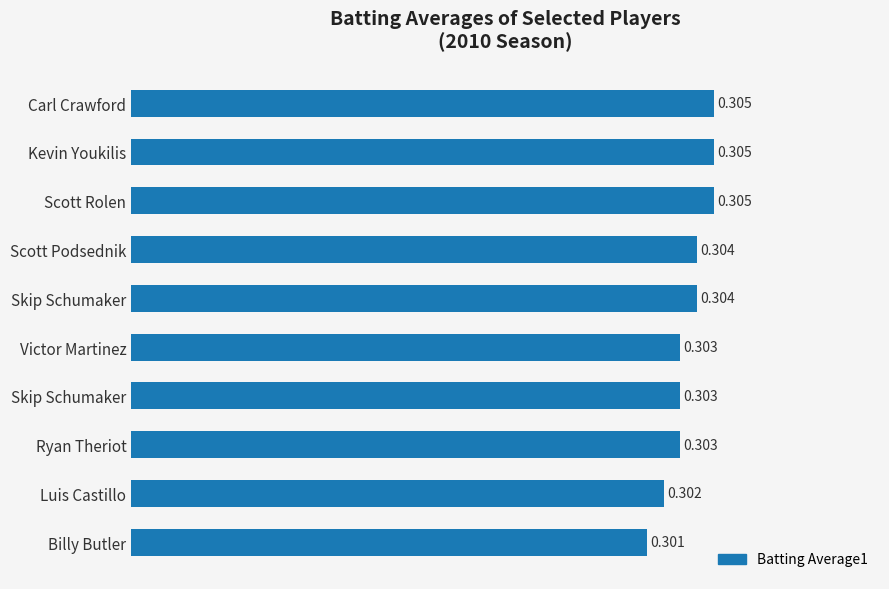

Count the number of categories in the chart.

10